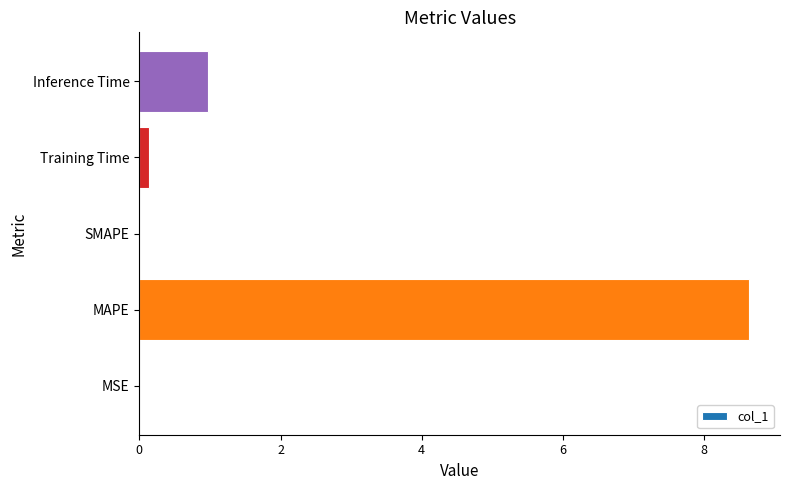

At which label is the value closest to 4?

Inference Time